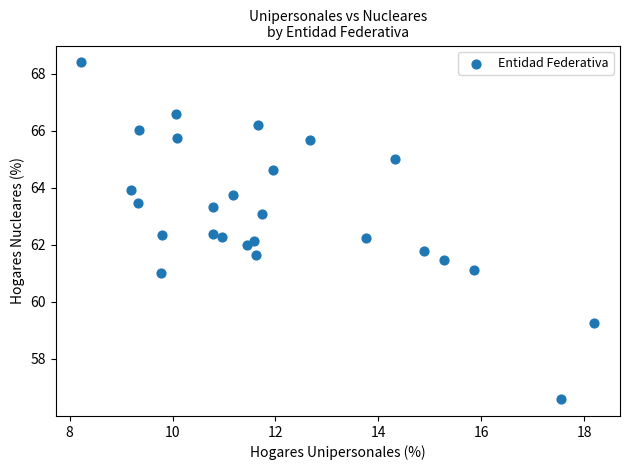

What is the range of Y values (max minus min)?

11.8